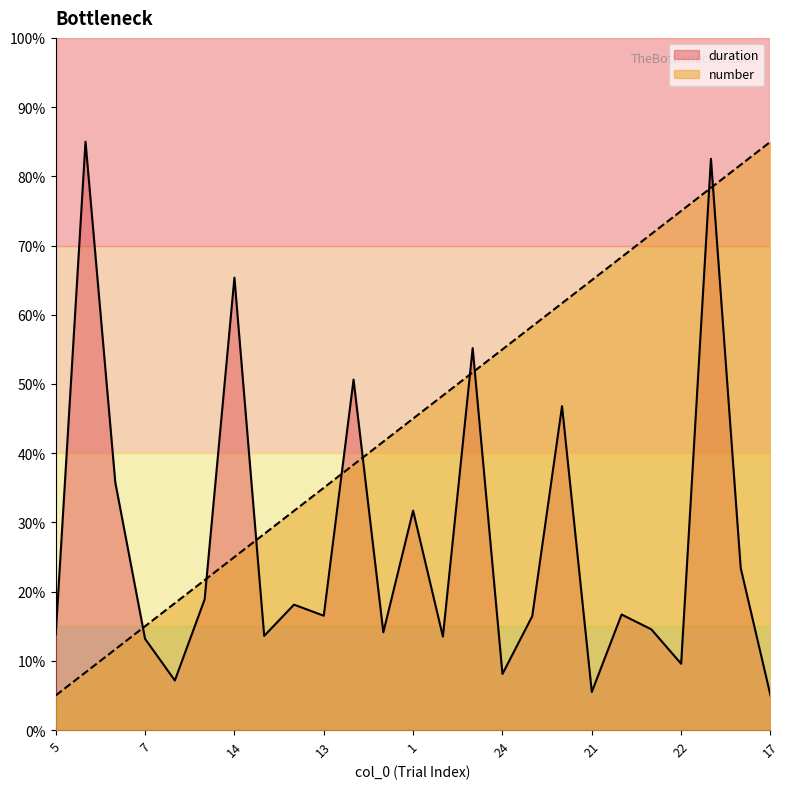

In duration, how many points are higher than both neighbors (excluding endpoints)?

9